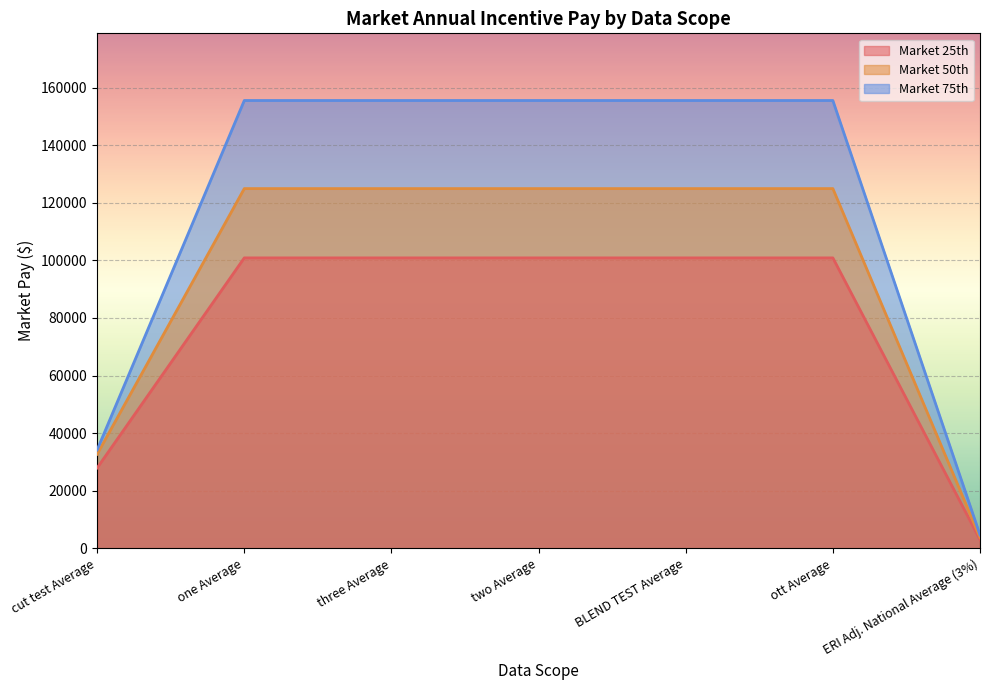

Reading right to left, transcribe all the data shown in this chart.

Market 25th: 3026.0	100867.3	100867.3	100867.3	100867.3	100867.3	27927.3
Market 50th: 3747.9	124930.3	124930.3	124930.3	124930.3	124930.3	32703.5
Market 75th: 4665.5	155517.5	155517.5	155517.5	155517.5	155517.5	34218.7